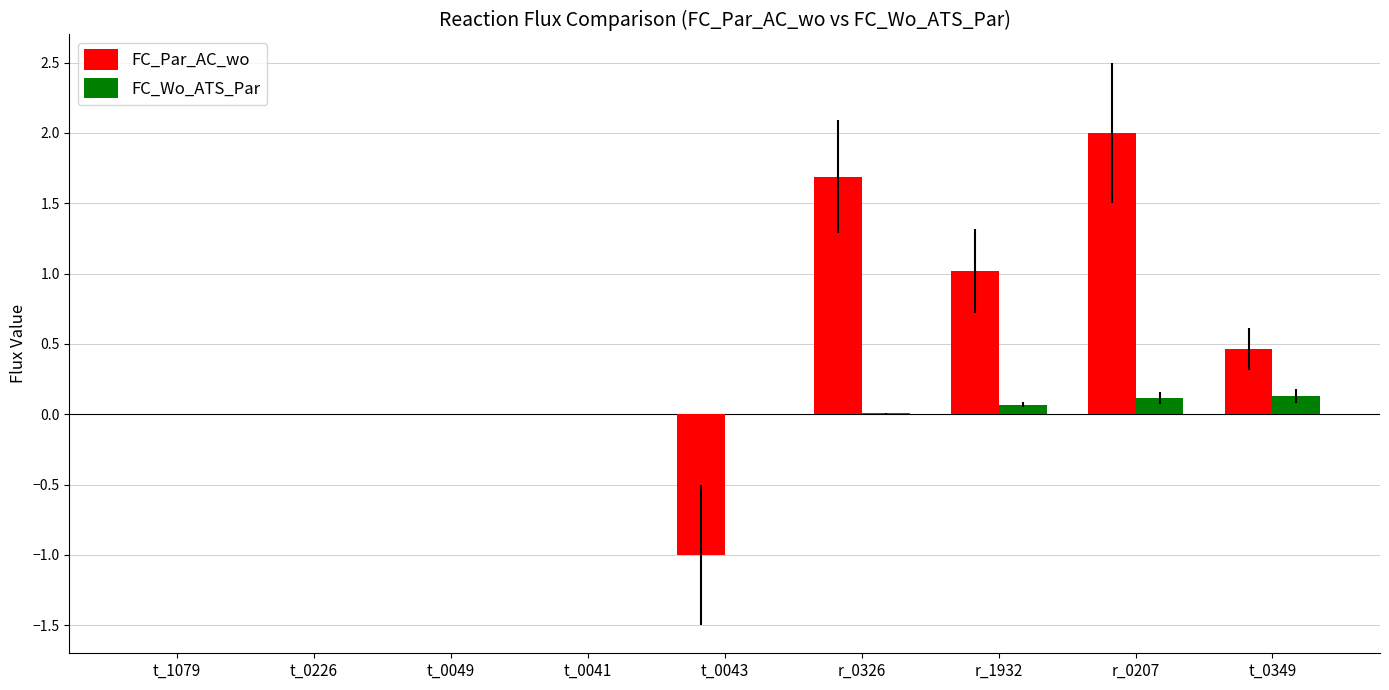

Is the value of FC_Par_AC_wo at r_0326 greater than the value of FC_Wo_ATS_Par at t_0049?

Yes